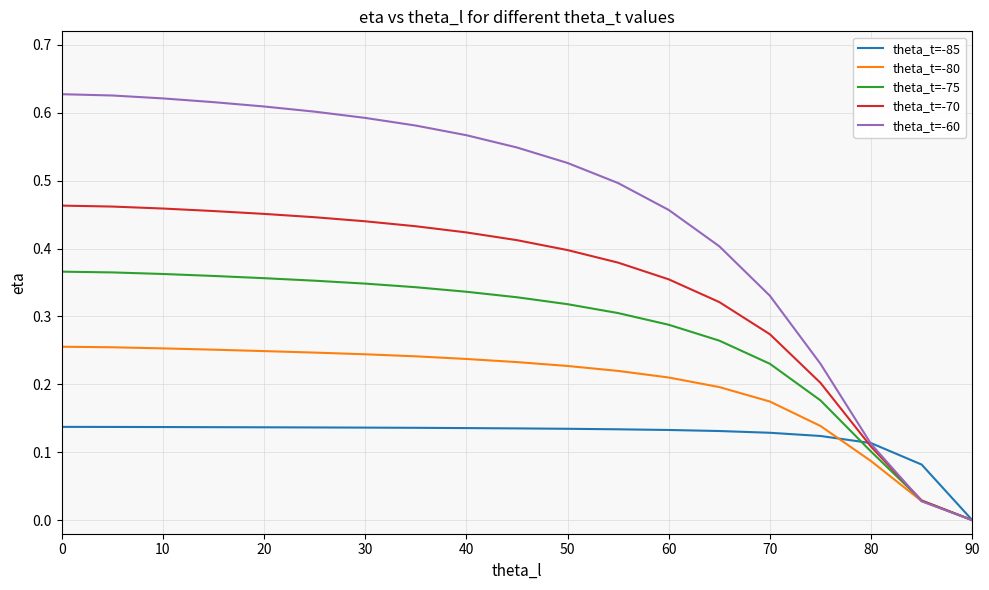

Rank the series by their average value, from lowest to highest.

theta_t=-85, theta_t=-80, theta_t=-75, theta_t=-70, theta_t=-60